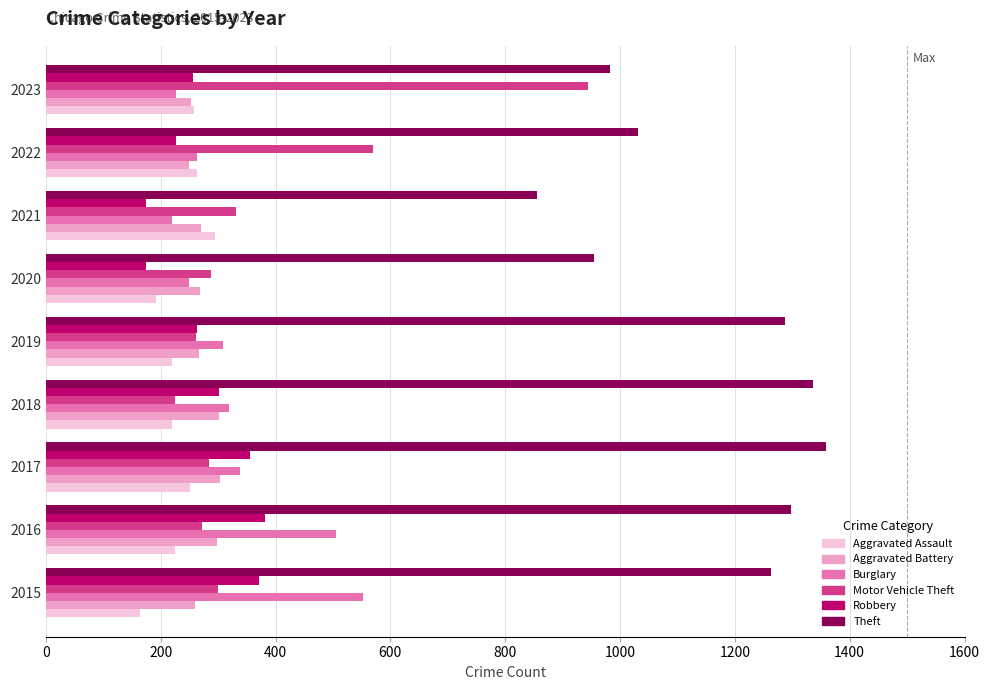

What is the total value across all series at 2022?

2604